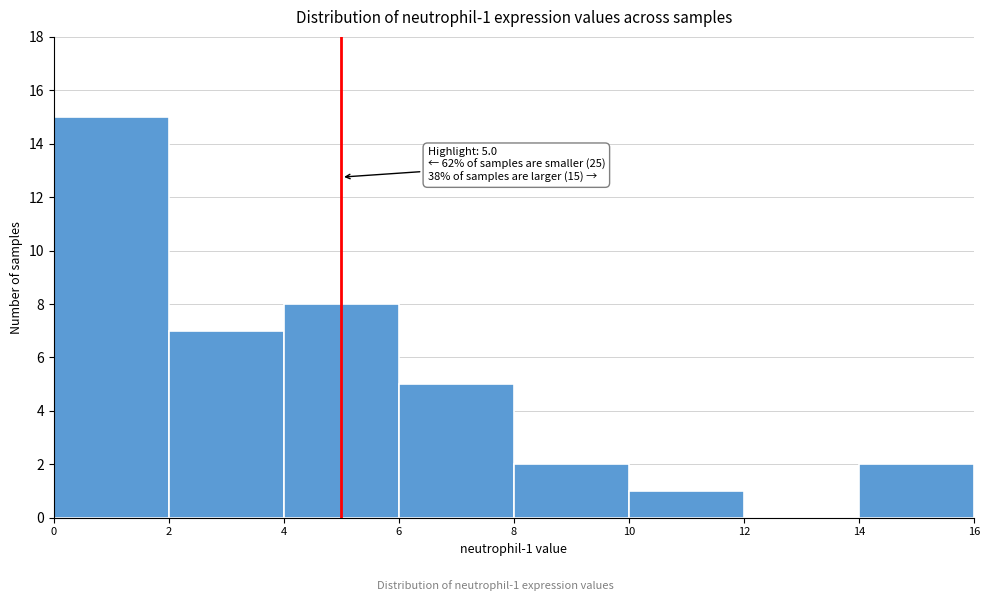

Which range on the x-axis has the tallest bar?

0 to 2